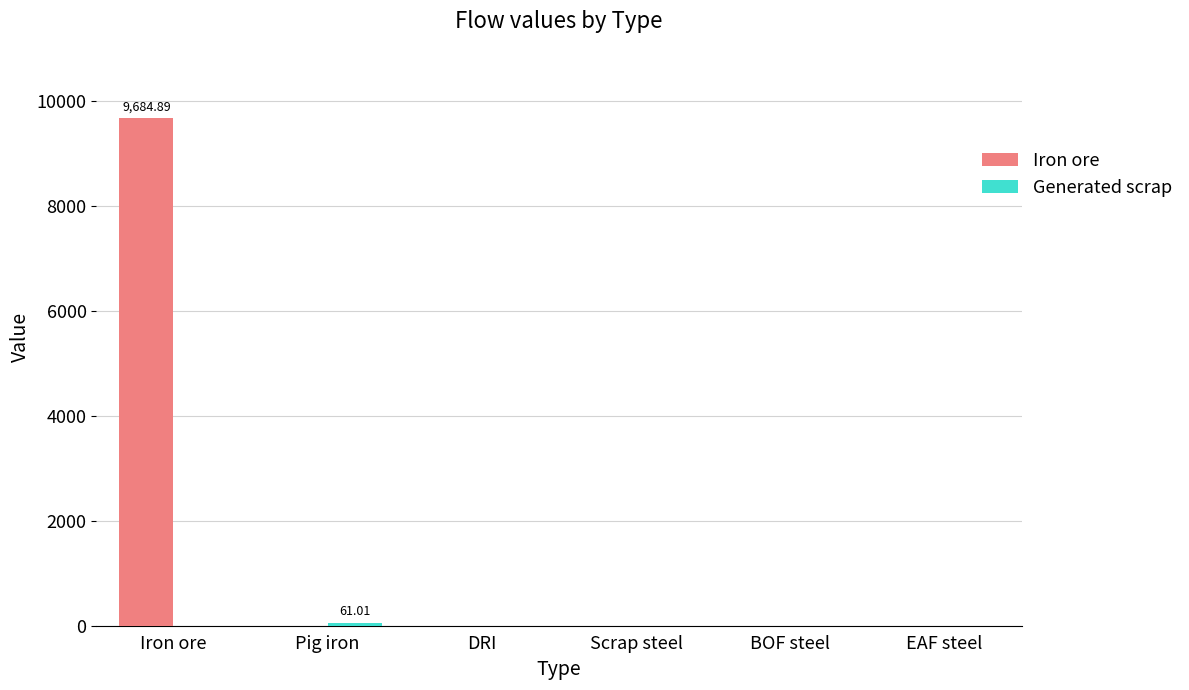

What is the sum of the Iron ore values at BOF steel and Iron ore?

9684.9